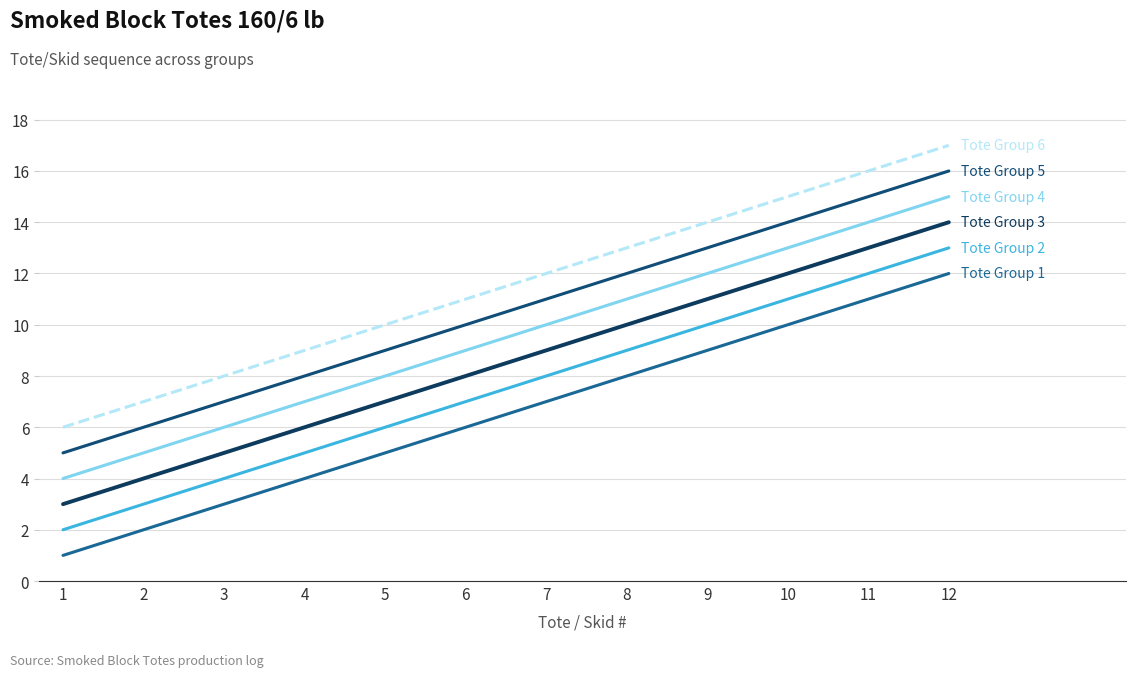

What is the difference between the highest and lowest values at 7?

5